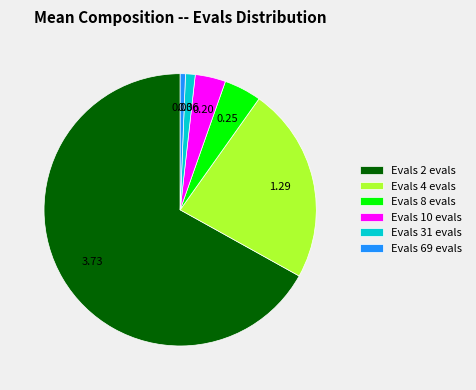

Does any single category account for the majority?

Yes